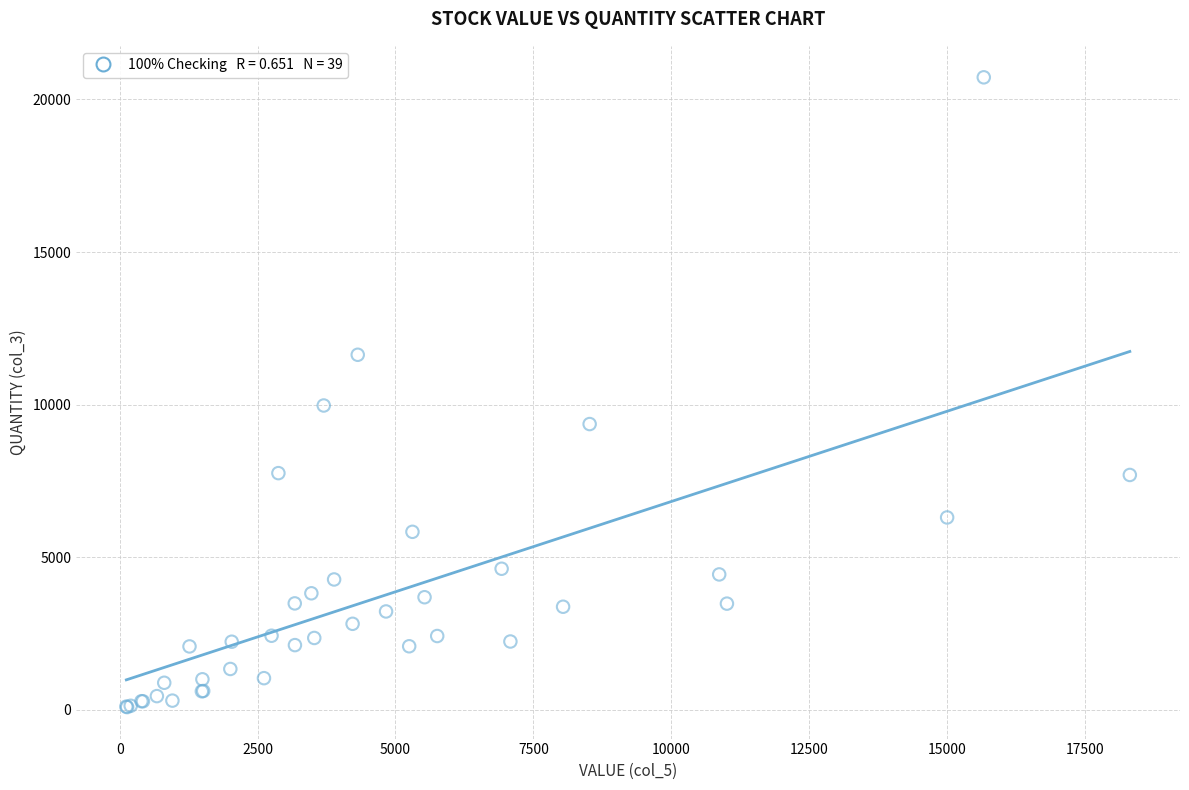

What Y value in the scatter plot is closest to 10407?

9972